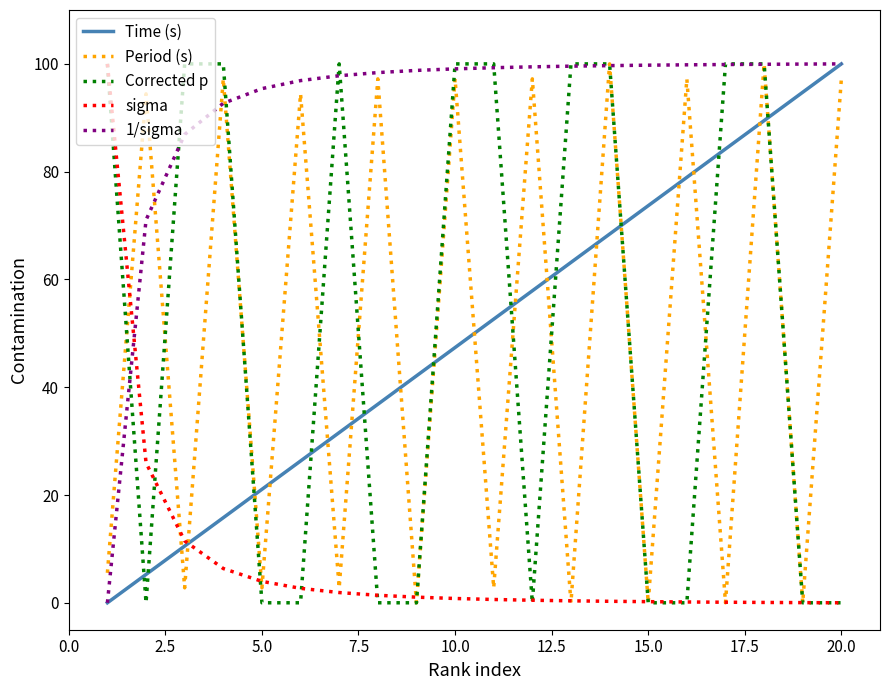

After their last crossing, which series has the higher values: sigma or 1/sigma?

1/sigma